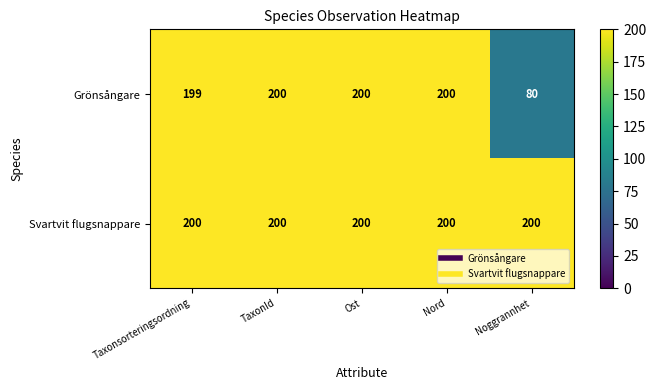

True or false: Svartvit flugsnappare has a value of 302 at Noggrannhet.

False